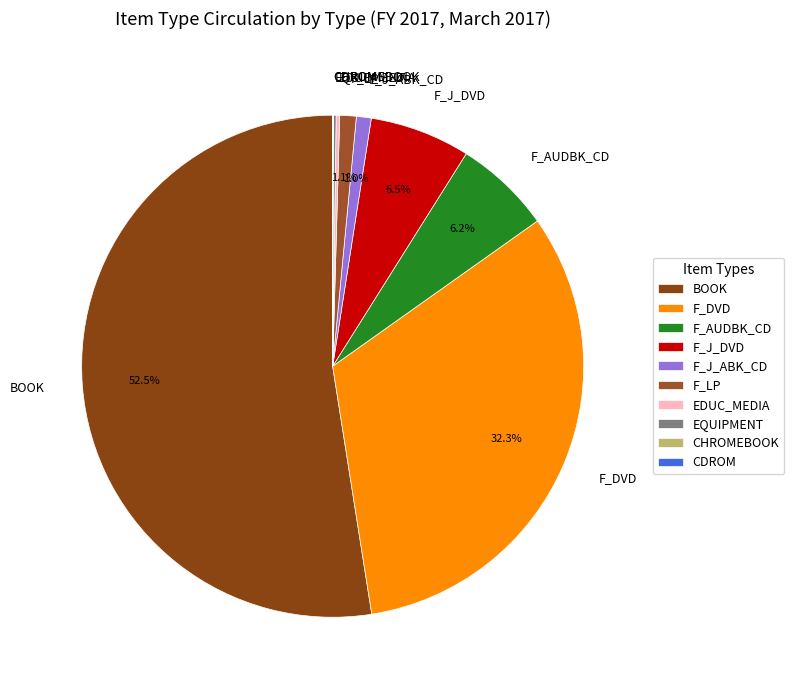

Is F_J_DVD the majority of the pie?

No